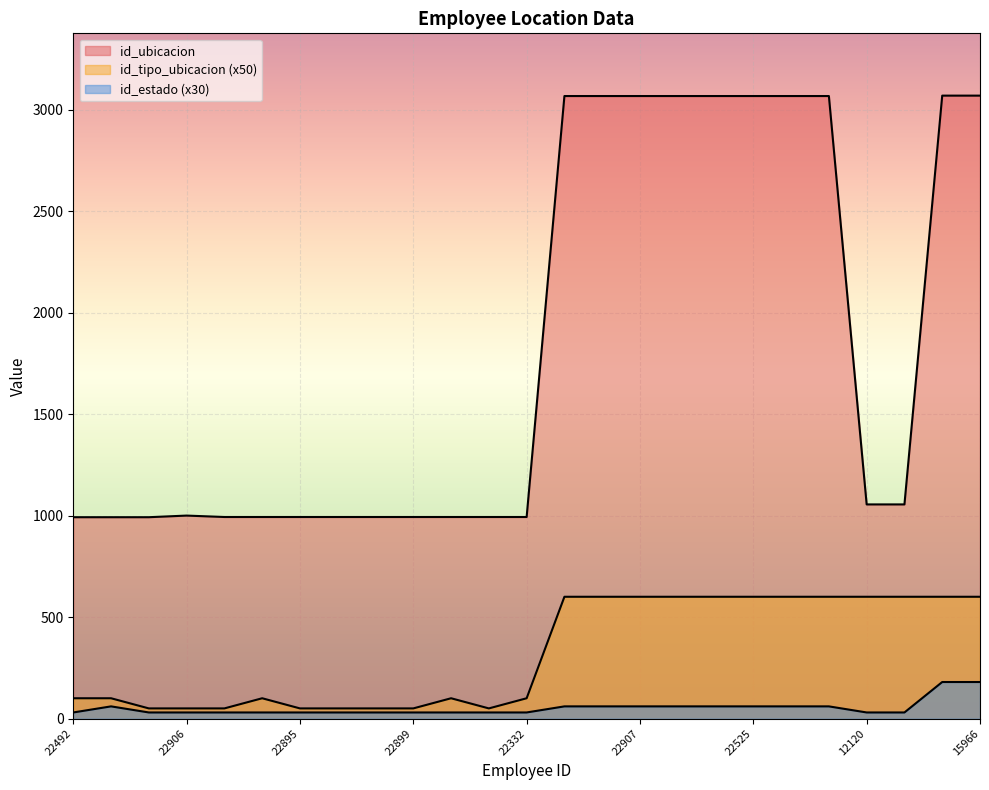

True or false: id_estado has a value of 53 at 22899.

False